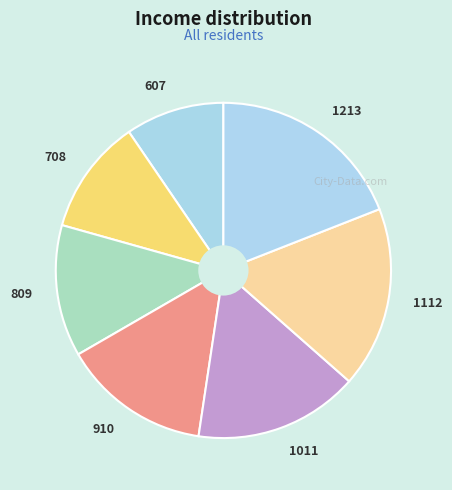

Rank the categories by value from highest to lowest.

1213, 1112, 1011, 910, 809, 708, 607